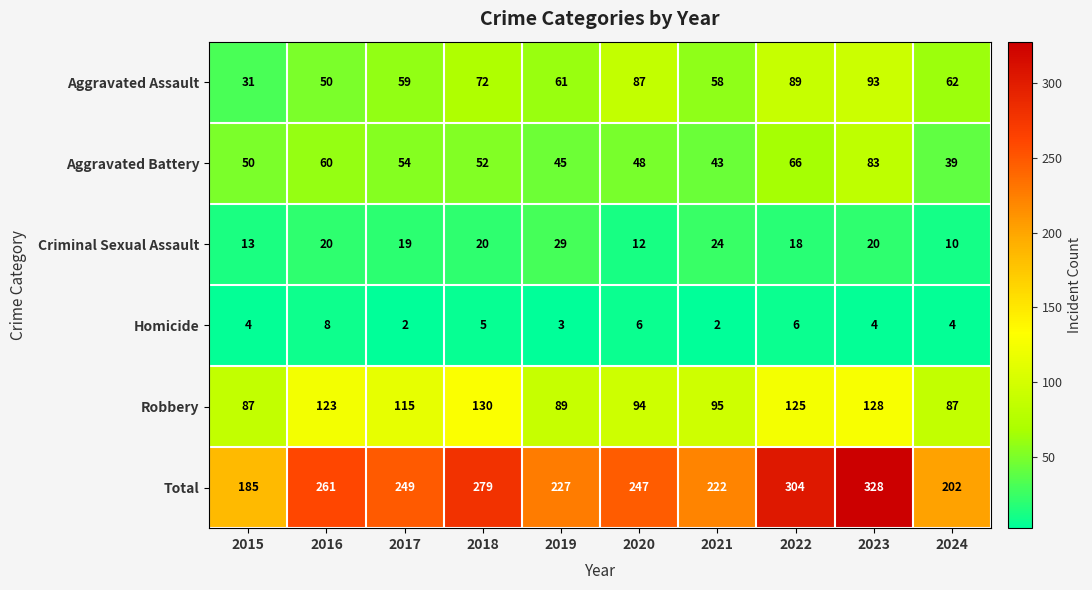

Count the number of categories in the chart.

10